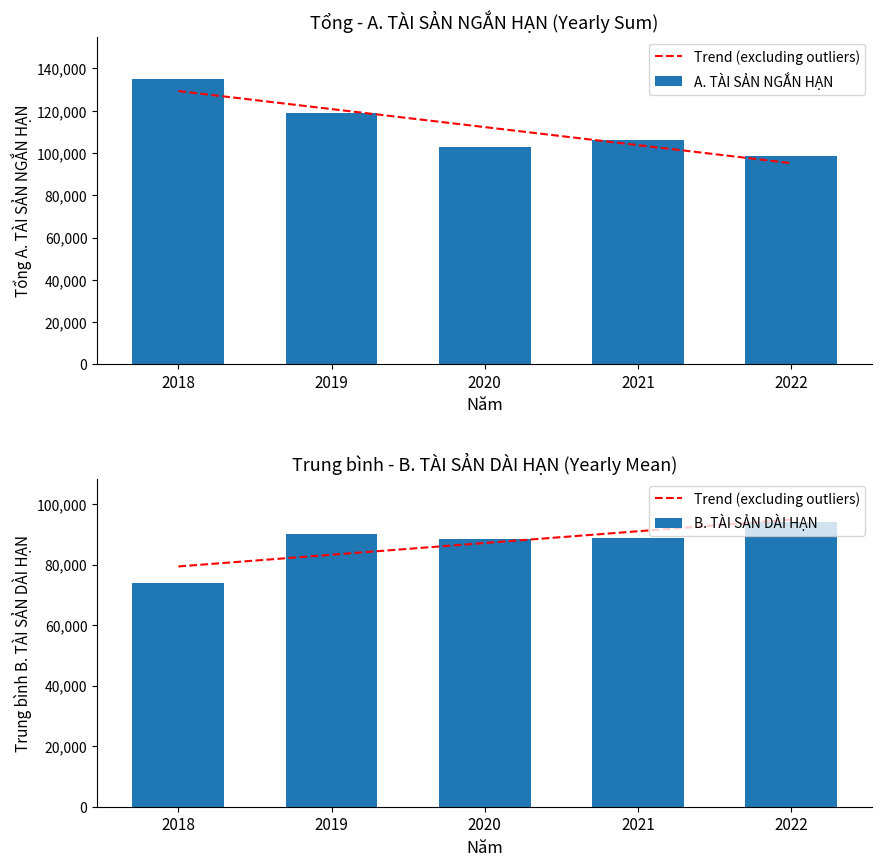

True or false: B. TÀI SẢN DÀI HẠN has a value of 74034 at 2018.

True